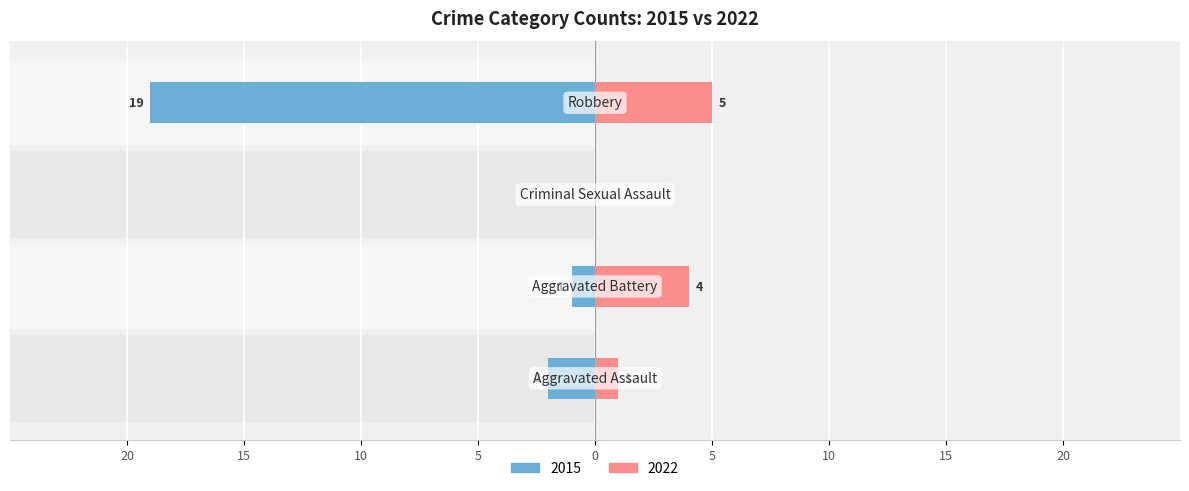

What is the label of the 3rd bar from the right?

Aggravated Battery